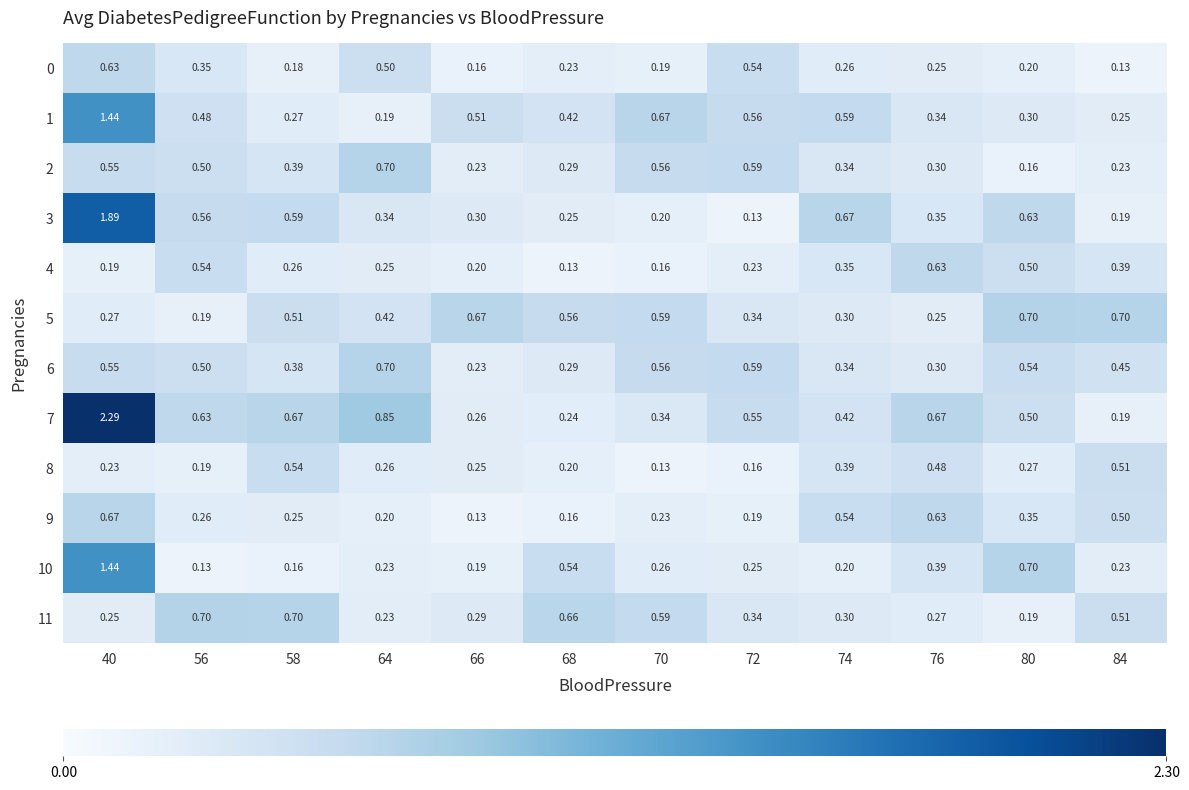

Is the value of 7 at 76 greater than the value of 5 at 64?

Yes